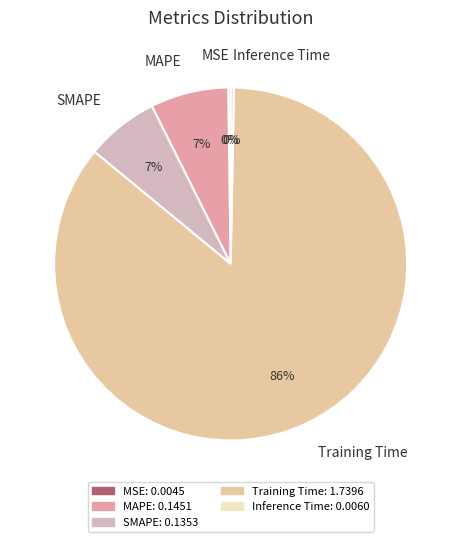

To the nearest percent, what is the combined percentage of MAPE and SMAPE?

14%